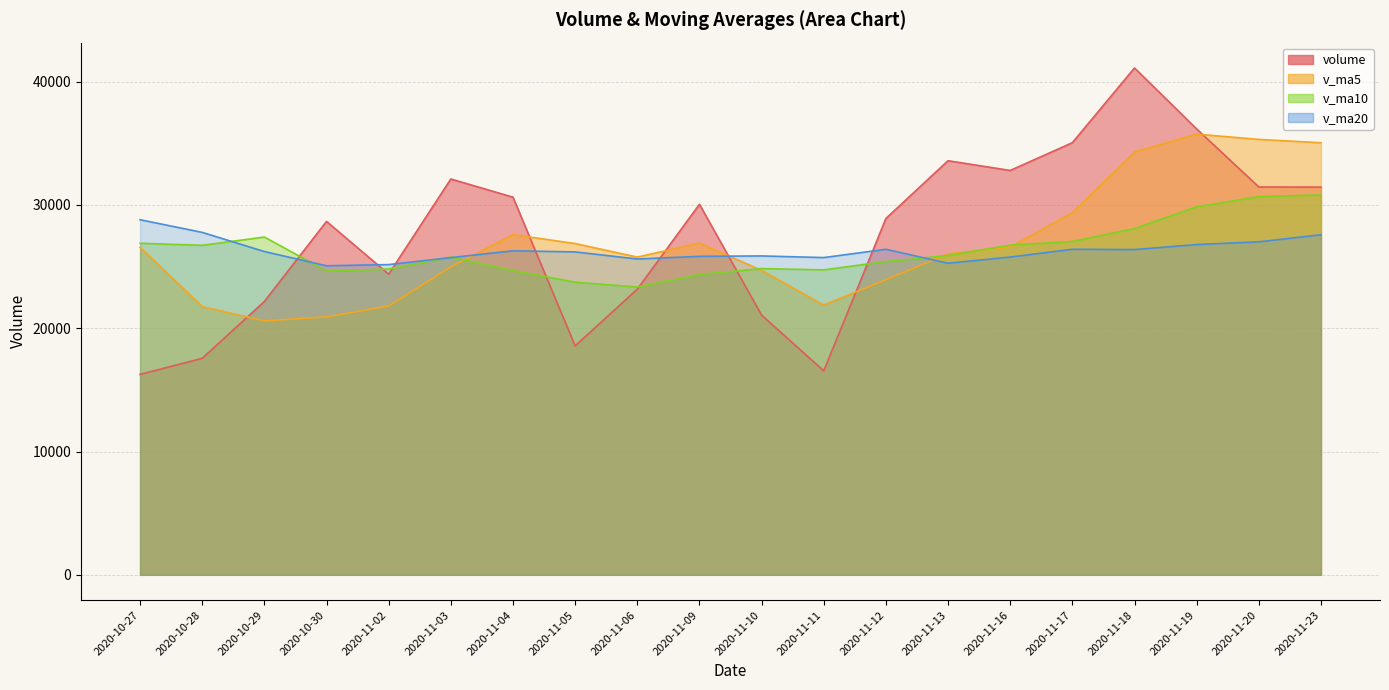

How many lines are shown in the chart?

4